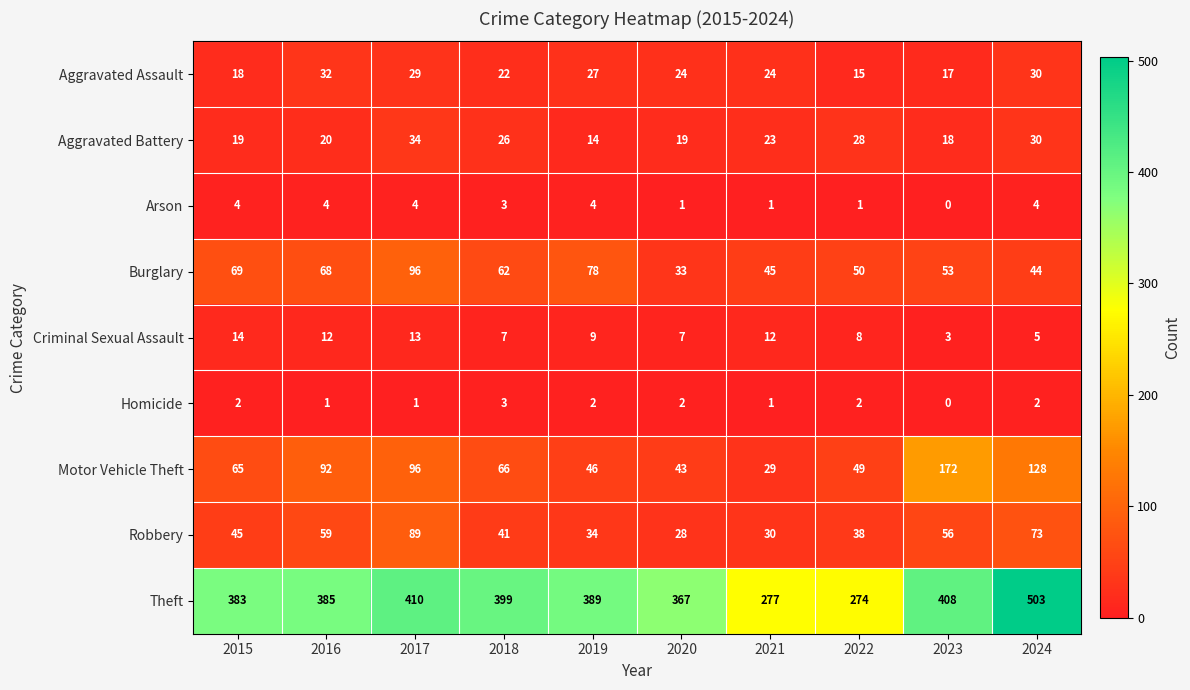

Rank the series by their maximum value, from highest to lowest.

Theft, Motor Vehicle Theft, Burglary, Robbery, Aggravated Battery, Aggravated Assault, Criminal Sexual Assault, Arson, Homicide